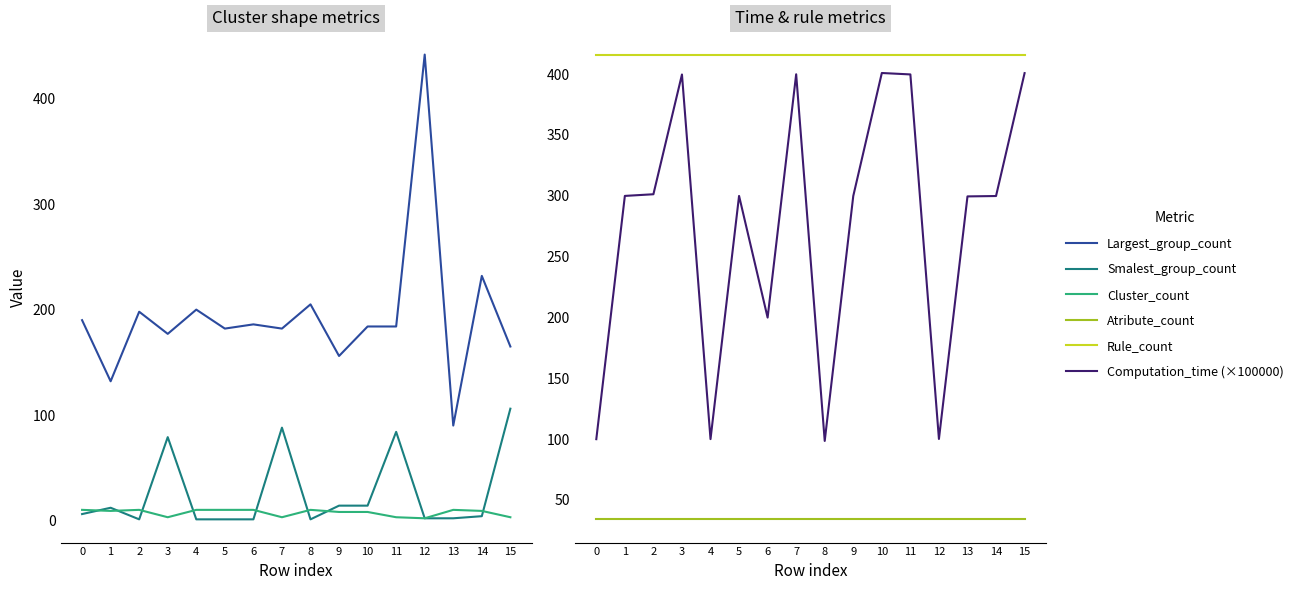

Reading left to right, what are all the values shown in this chart?

Largest_group_count: 0=190.0	1=132.0	2=198.0	3=177.0	4=200.0	5=182.0	6=186.0	7=182.0	8=205.0	9=156.0	10=184.0	11=184.0	12=442.0	13=90.0	14=232.0	15=165.0
Smalest_group_count: 0=6.0	1=12.0	2=1.0	3=79.0	4=1.0	5=1.0	6=1.0	7=88.0	8=1.0	9=14.0	10=14.0	11=84.0	12=2.0	13=2.0	14=4.0	15=106.0
Cluster_count: 0=10.0	1=9.0	2=10.0	3=3.0	4=10.0	5=10.0	6=10.0	7=3.0	8=10.0	9=8.0	10=8.0	11=3.0	12=2.0	13=10.0	14=9.0	15=3.0
Atribute_count: 0=34.0	1=34.0	2=34.0	3=34.0	4=34.0	5=34.0	6=34.0	7=34.0	8=34.0	9=34.0	10=34.0	11=34.0	12=34.0	13=34.0	14=34.0	15=34.0
Rule_count: 0=416.0	1=416.0	2=416.0	3=416.0	4=416.0	5=416.0	6=416.0	7=416.0	8=416.0	9=416.0	10=416.0	11=416.0	12=416.0	13=416.0	14=416.0	15=416.0
Computation_time (×100000): 0=99.9	1=299.8	2=301.2	3=399.6	4=99.9	5=299.8	6=199.8	7=399.8	8=98.4	9=299.8	10=400.9	11=399.7	12=100.1	13=299.4	14=299.7	15=400.8